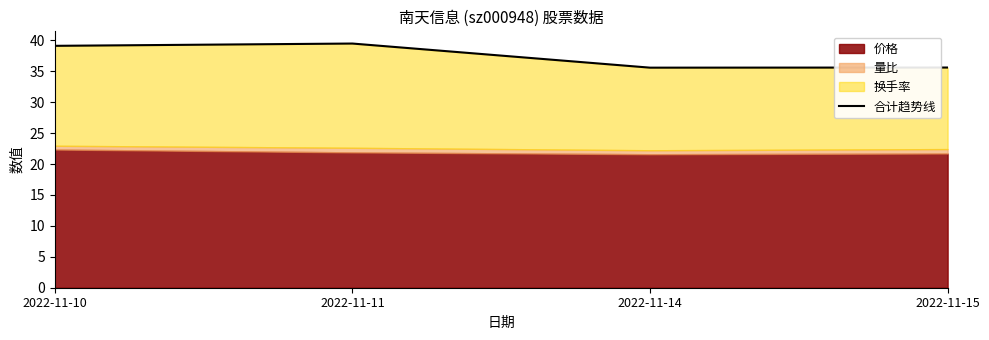

List the labels in order of value, largest first.

2022-11-11, 2022-11-10, 2022-11-15, 2022-11-14